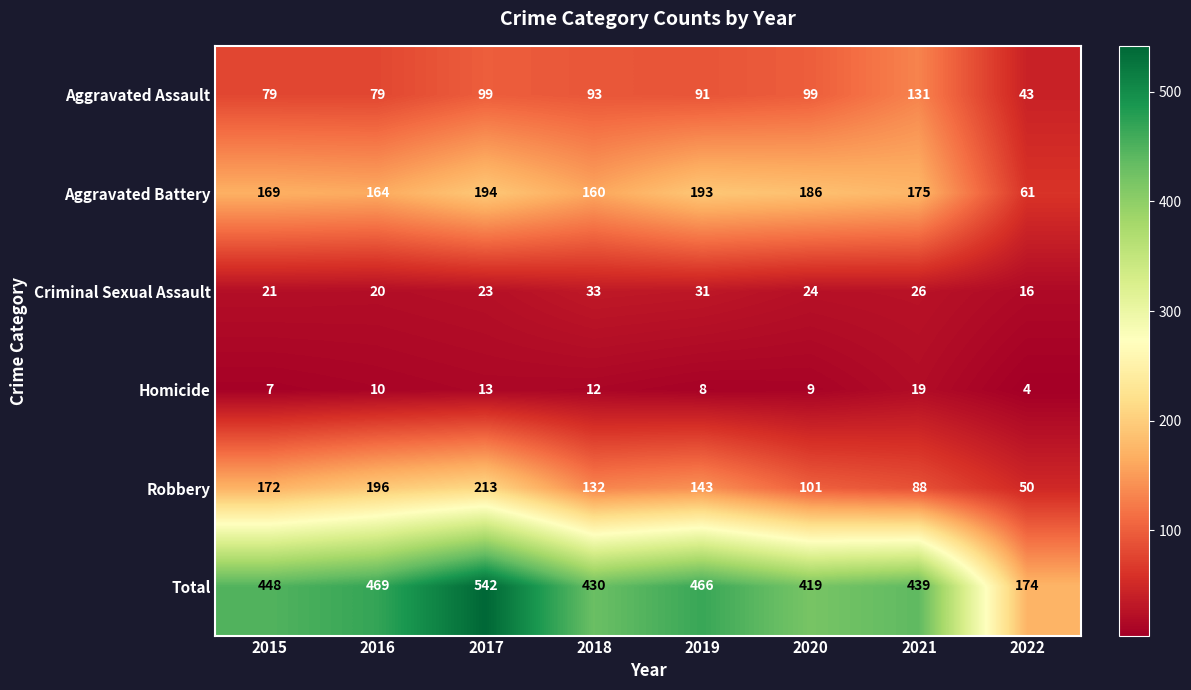

What is the greatest value displayed?

542